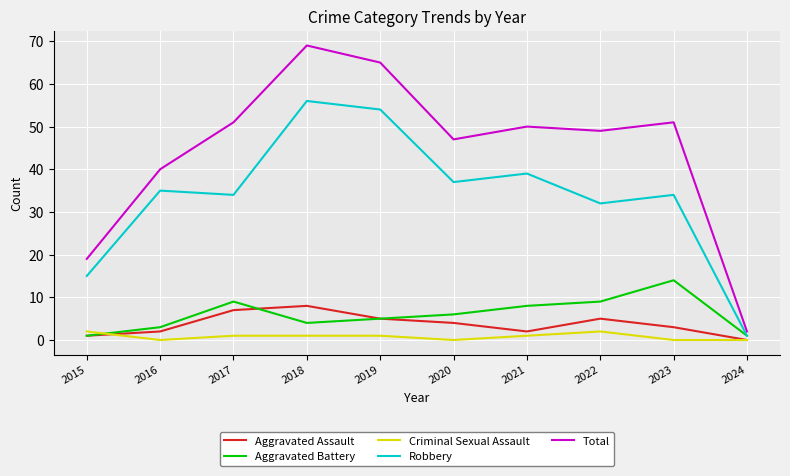

Reading right to left, list all the values displayed in this chart.

Aggravated Assault: 2024=0	2023=3	2022=5	2021=2	2020=4	2019=5	2018=8	2017=7	2016=2	2015=1
Aggravated Battery: 2024=1	2023=14	2022=9	2021=8	2020=6	2019=5	2018=4	2017=9	2016=3	2015=1
Criminal Sexual Assault: 2024=0	2023=0	2022=2	2021=1	2020=0	2019=1	2018=1	2017=1	2016=0	2015=2
Robbery: 2024=1	2023=34	2022=32	2021=39	2020=37	2019=54	2018=56	2017=34	2016=35	2015=15
Total: 2024=2	2023=51	2022=49	2021=50	2020=47	2019=65	2018=69	2017=51	2016=40	2015=19